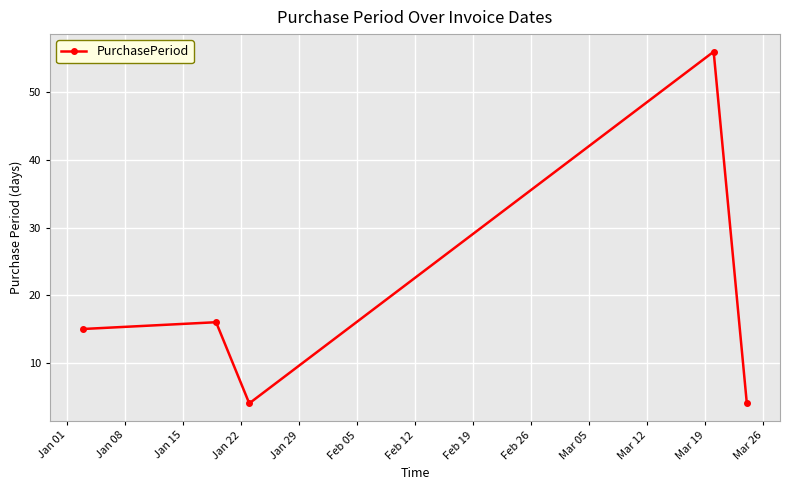

How many points are lower than both their immediate neighbors (excluding endpoints)?

1